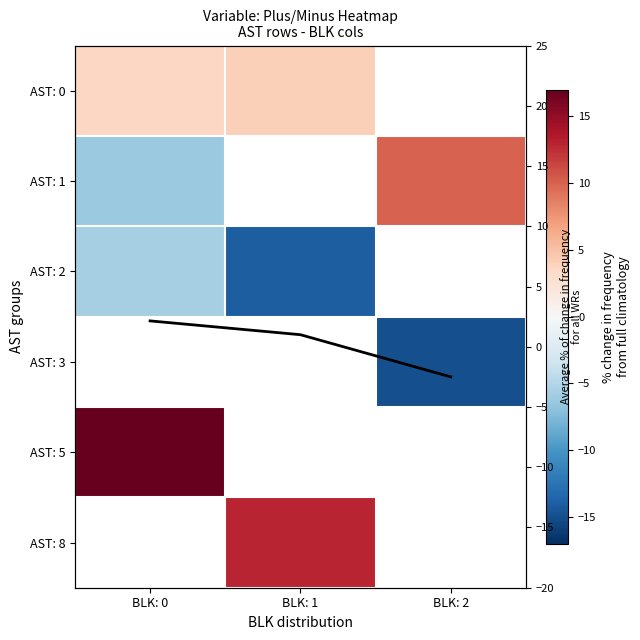

How many values in AST: 2 are below zero?

2